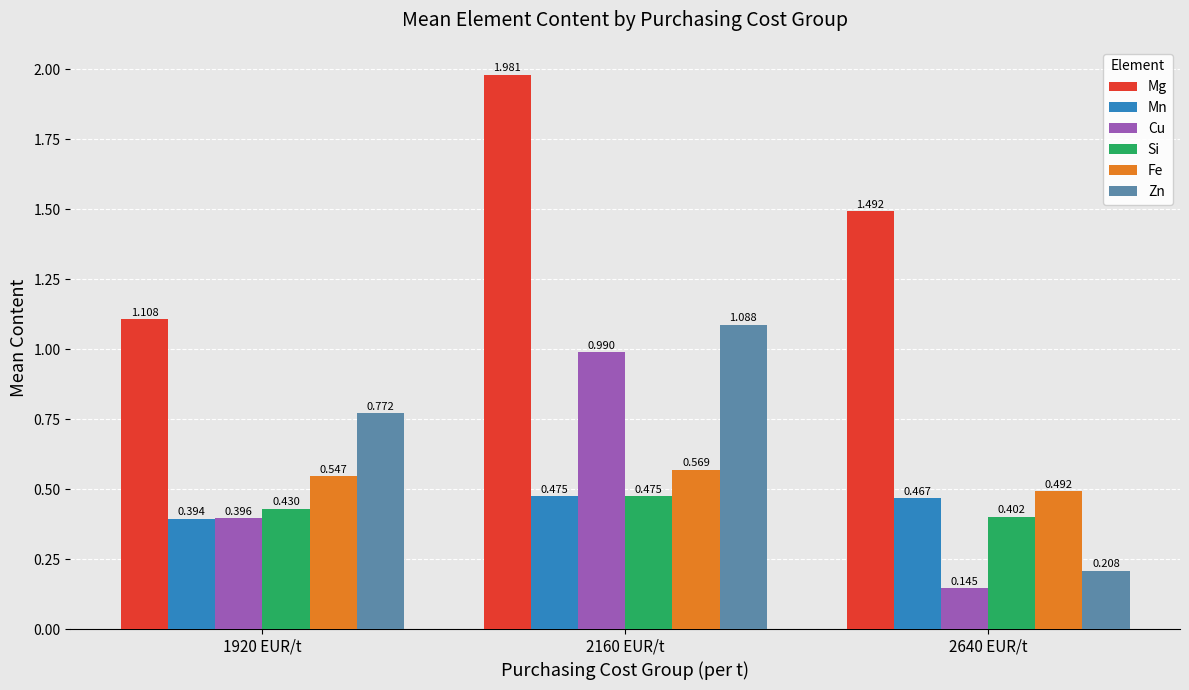

Which series has the largest total across all categories?

Mg